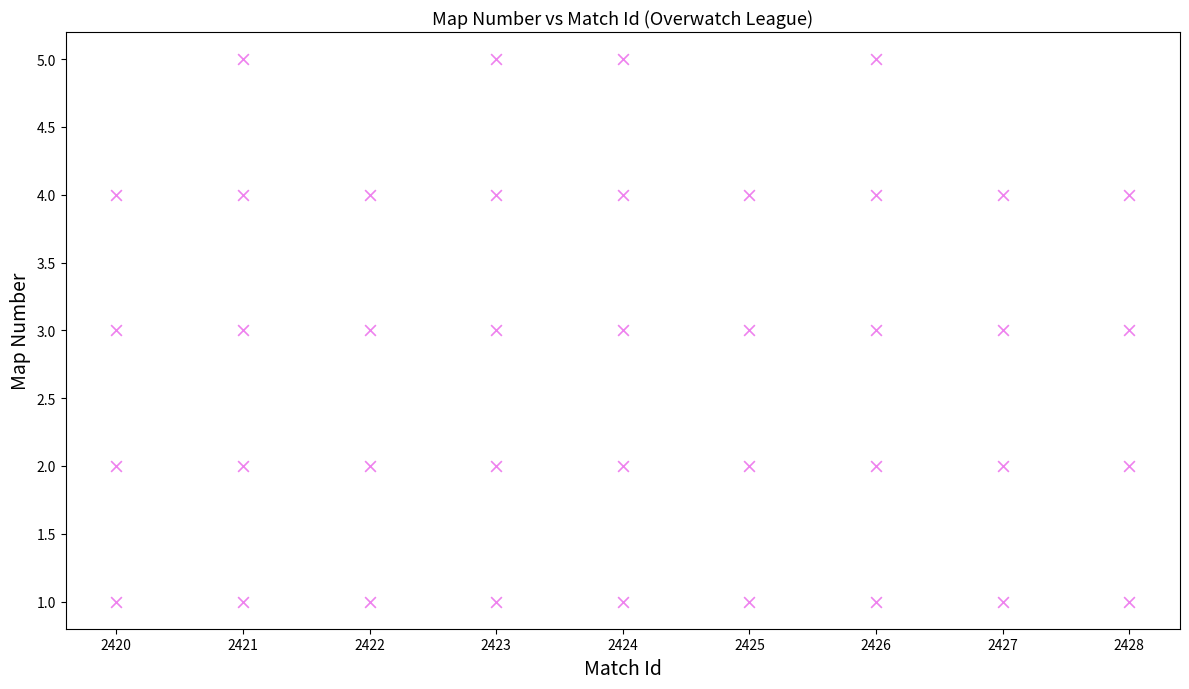

What is the range of X values (max minus min)?

8